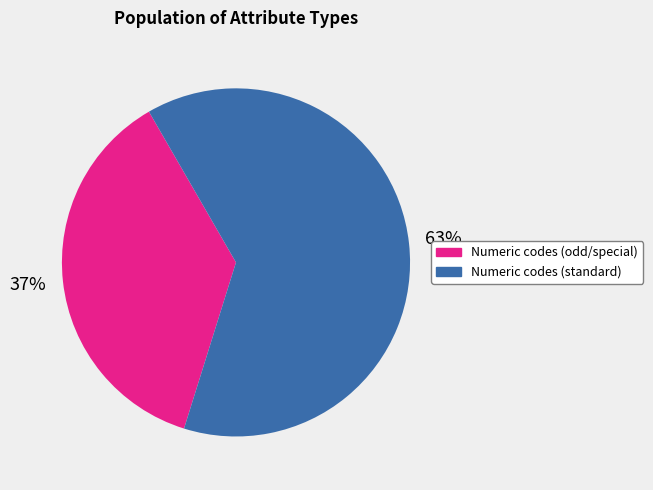

To the nearest percent, what is the difference between the largest and smallest slice percentages?

26%